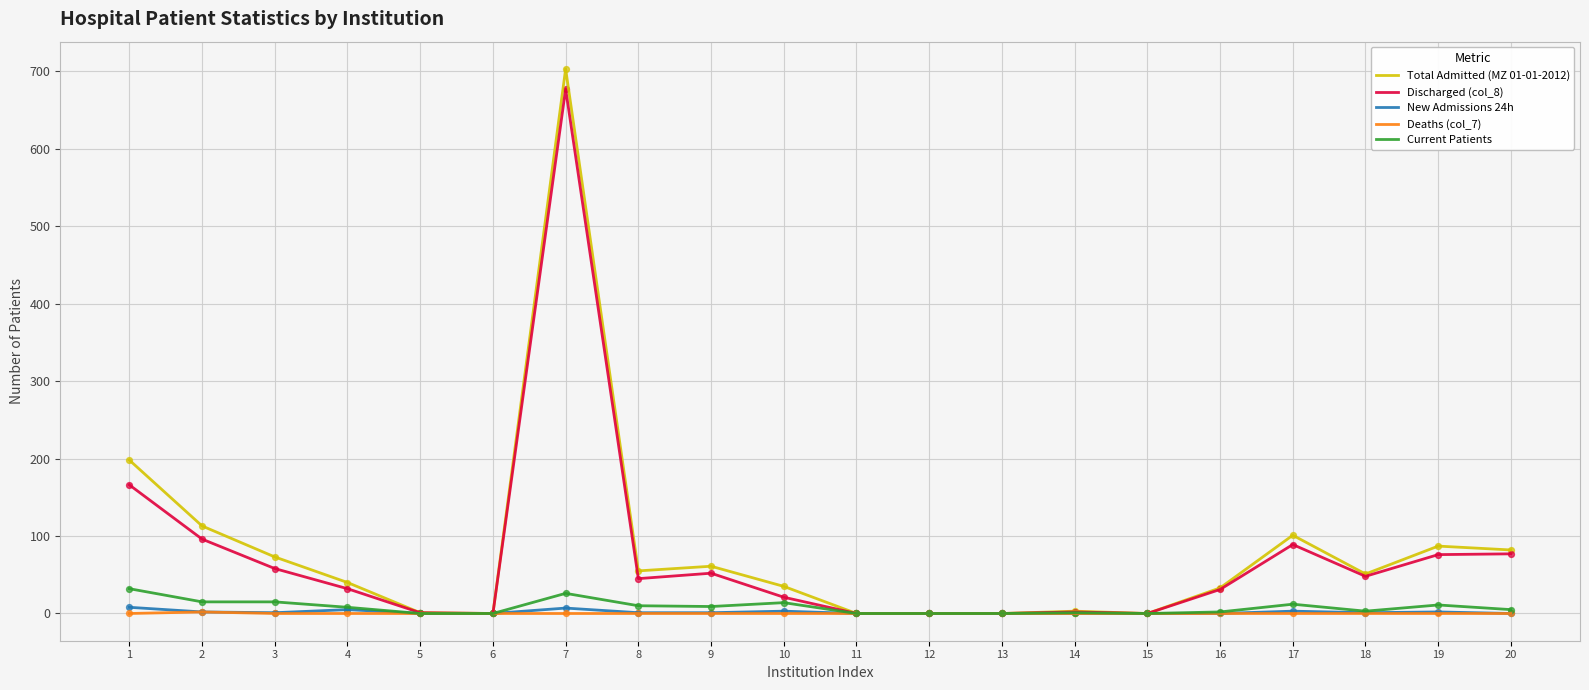

At how many categories does at least one series exceed 594?

1